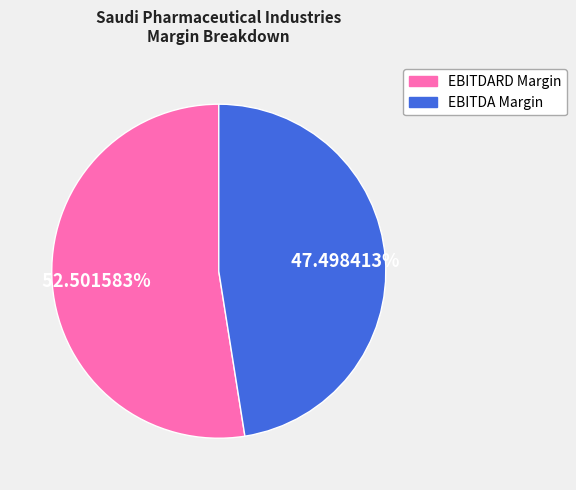

Is there any slice that represents more than half of the pie?

Yes